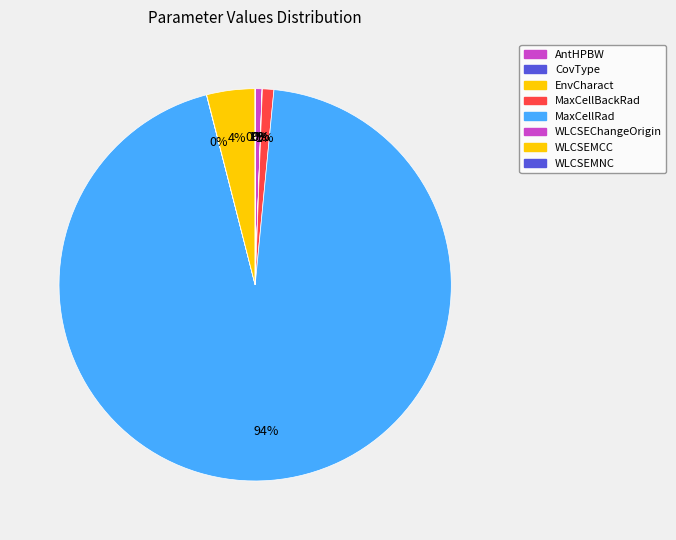

The WLCSEChangeOrigin slice represents 0% of the pie. True or false?

True